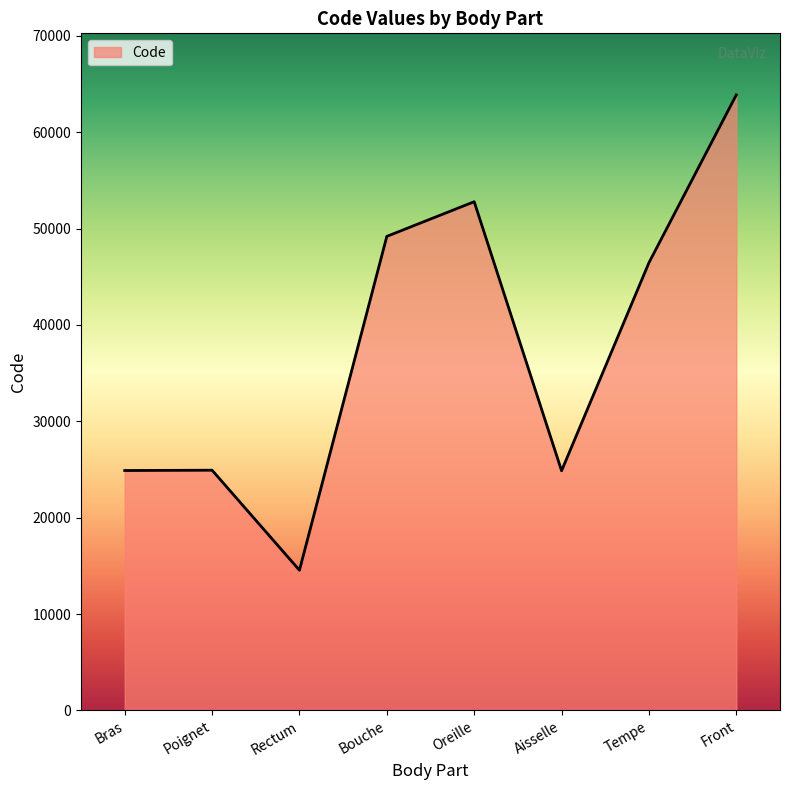

Where is the data nearest to the value 39204?

Tempe